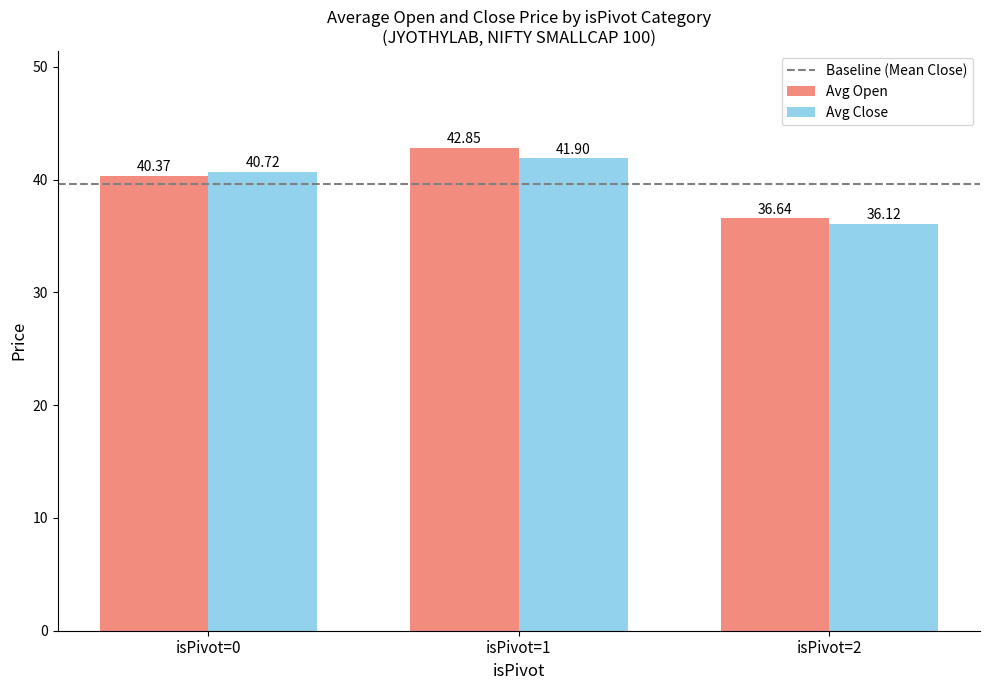

What is the difference between the highest and lowest values at isPivot=0?

0.4